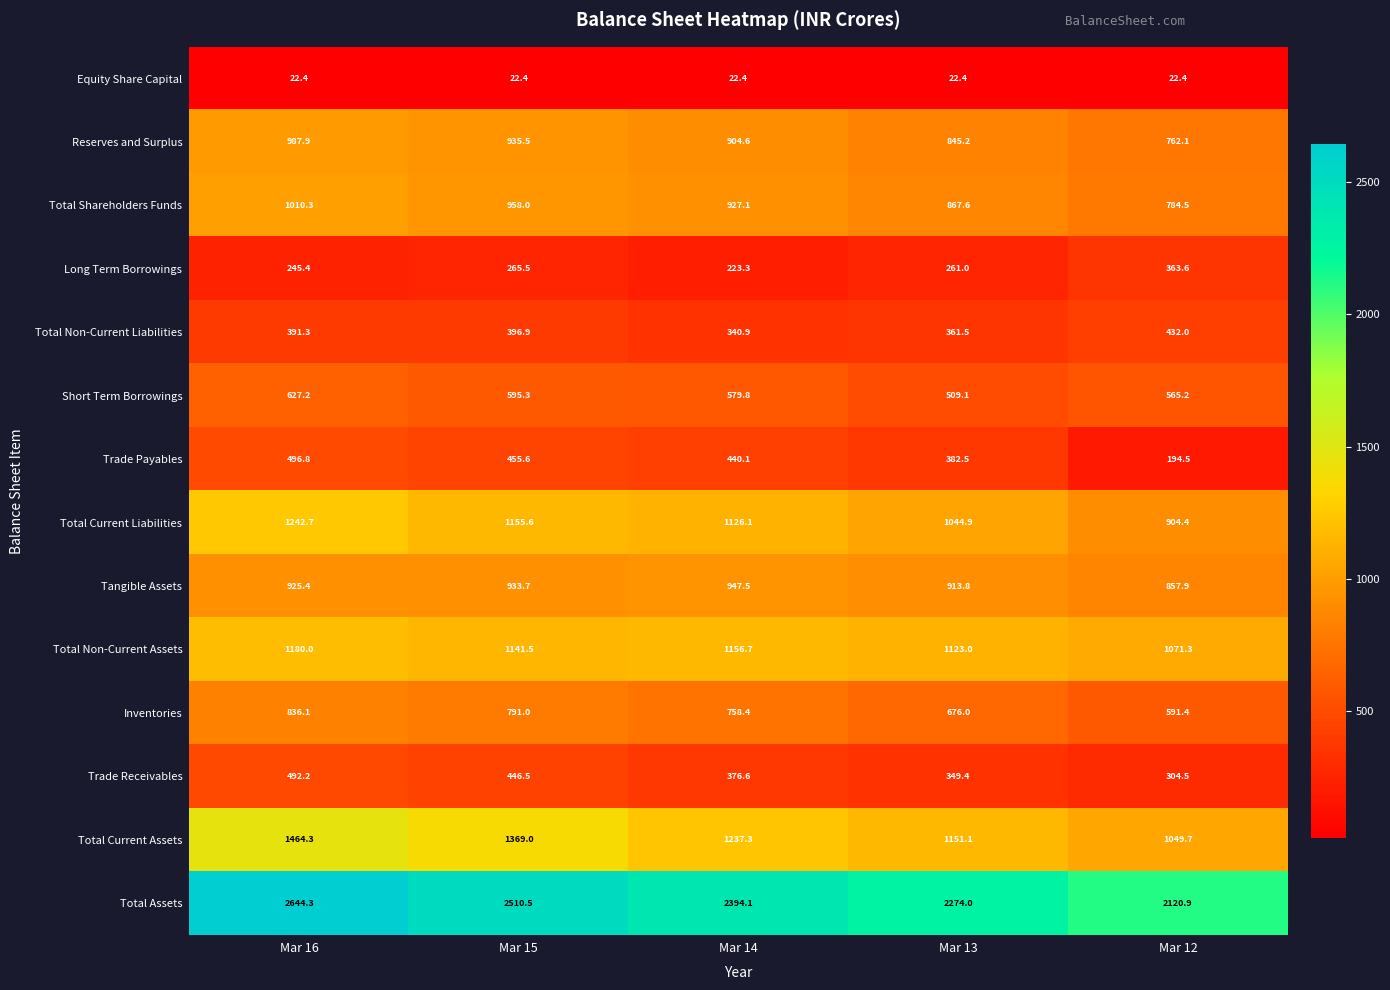

Between Mar 16 and Mar 12, which series saw the biggest shift?

Total Assets